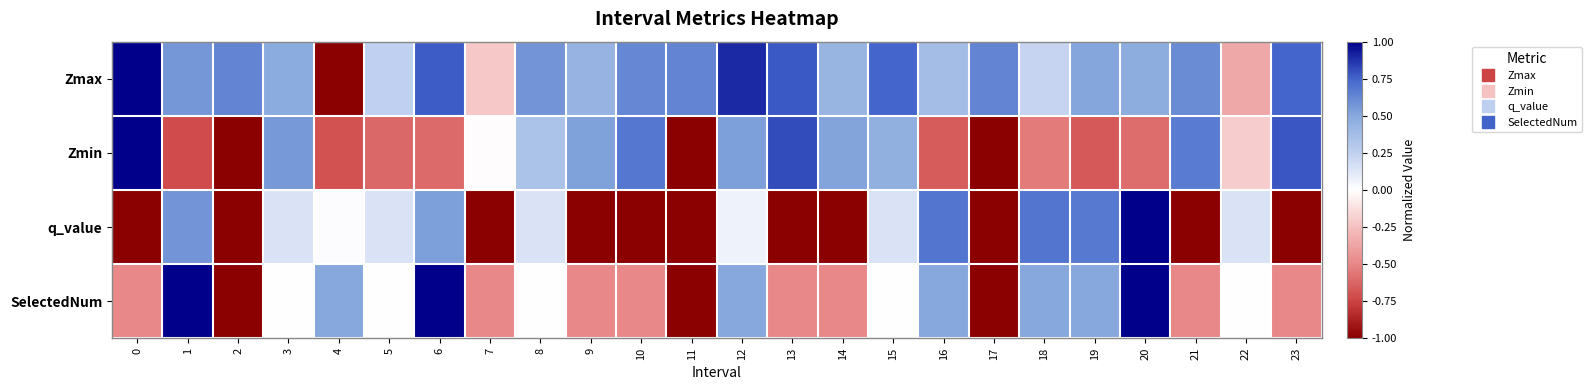

Which series has the largest total across all categories?

Zmax